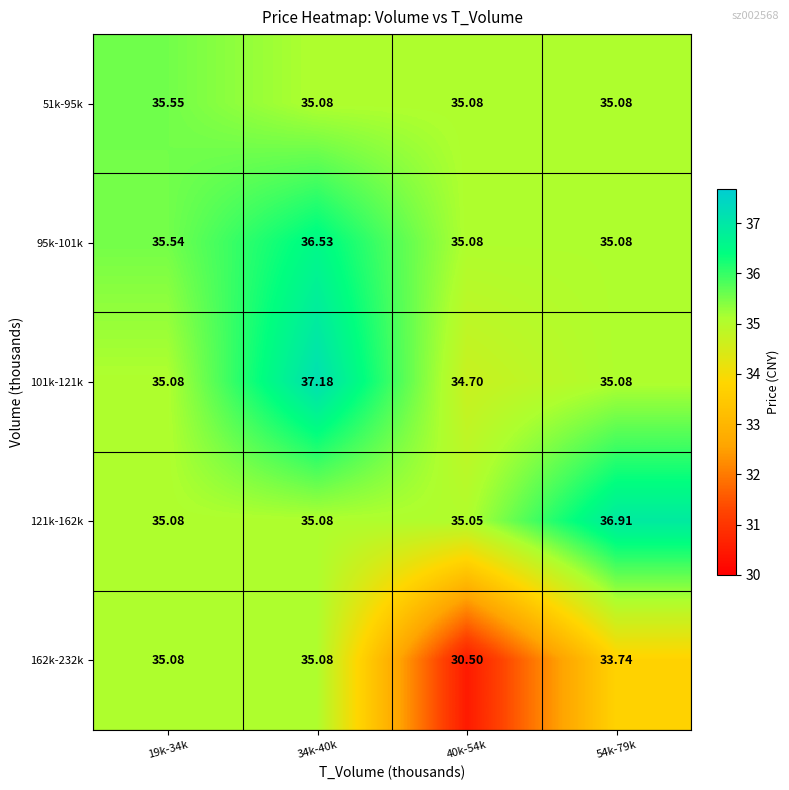

Is the value of 121k-162k at 34k-40k greater than the value of 95k-101k at 19k-34k?

No